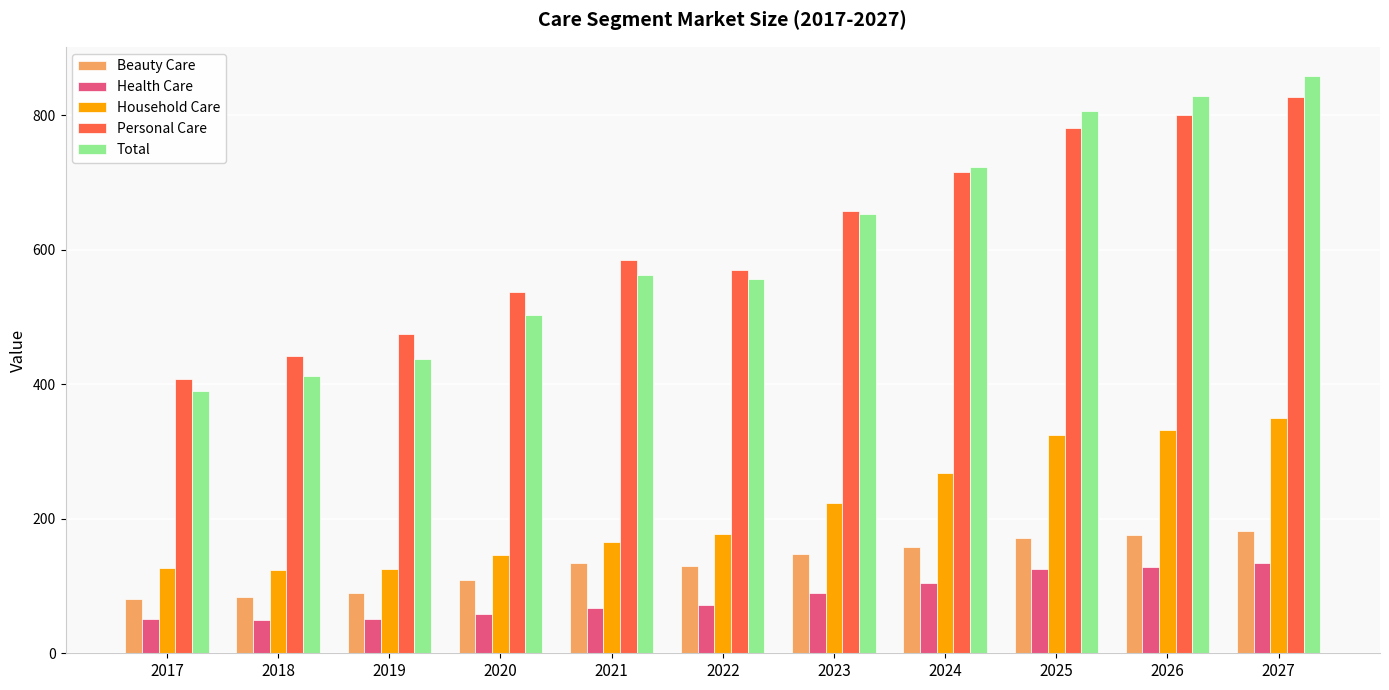

What is the value of the Total bar at the 9th from the left?

806.2